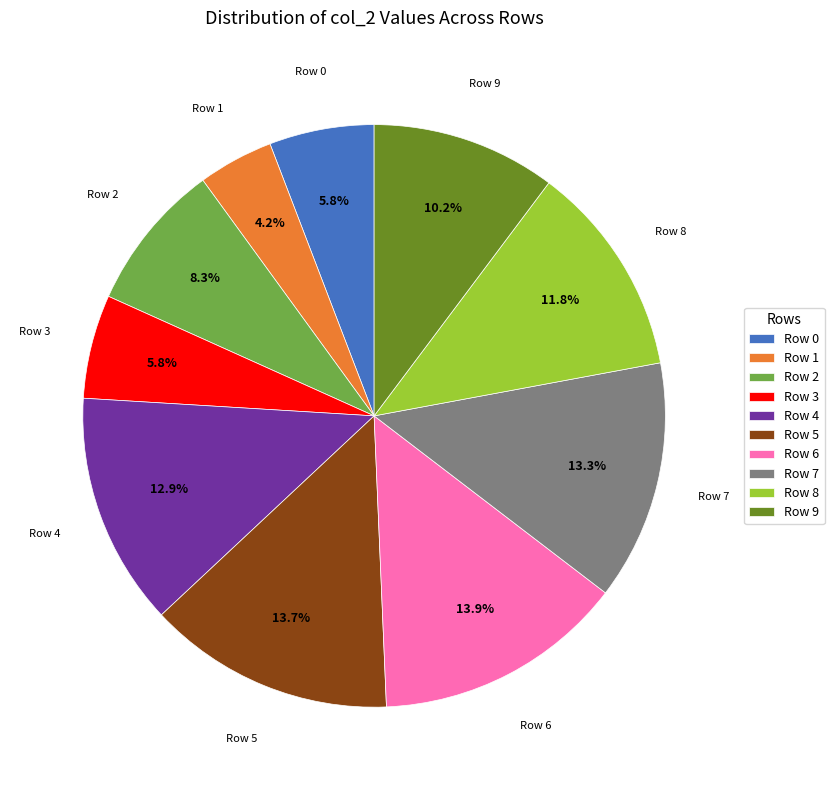

What is the smallest slice in the pie chart?

Row 1